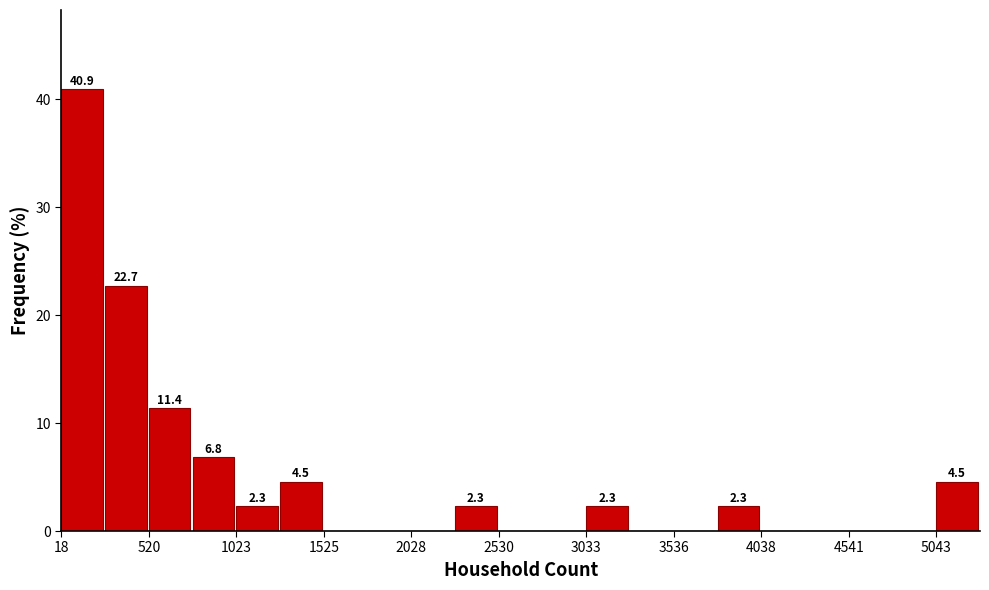

Read against the x-axis, roughly where is the centre of the tallest bar?

100